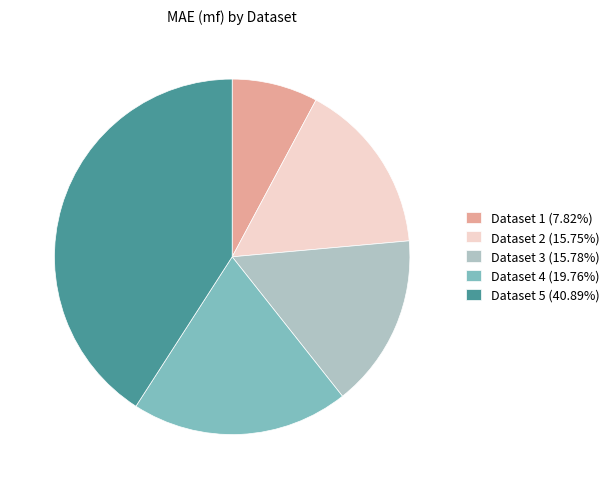

Combined, do Dataset 3 (15.78%) and Dataset 4 (19.76%) account for over 50%?

No